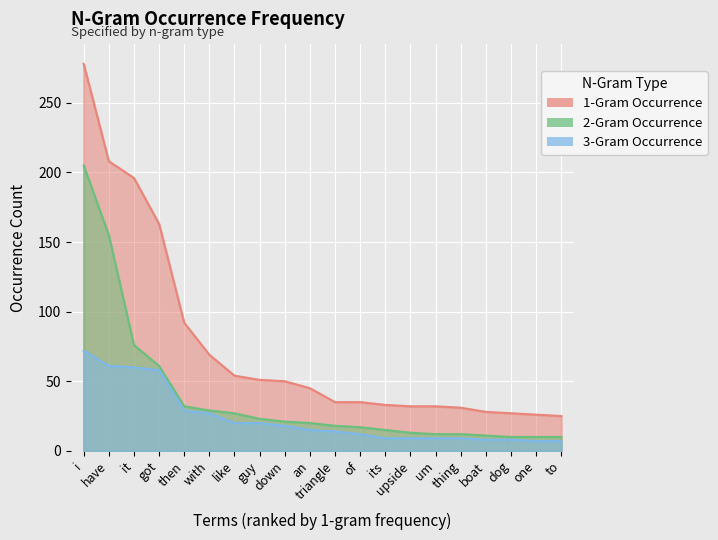

Is the value of 2-Gram Occurrence at i greater than the value of 1-Gram Occurrence at got?

Yes